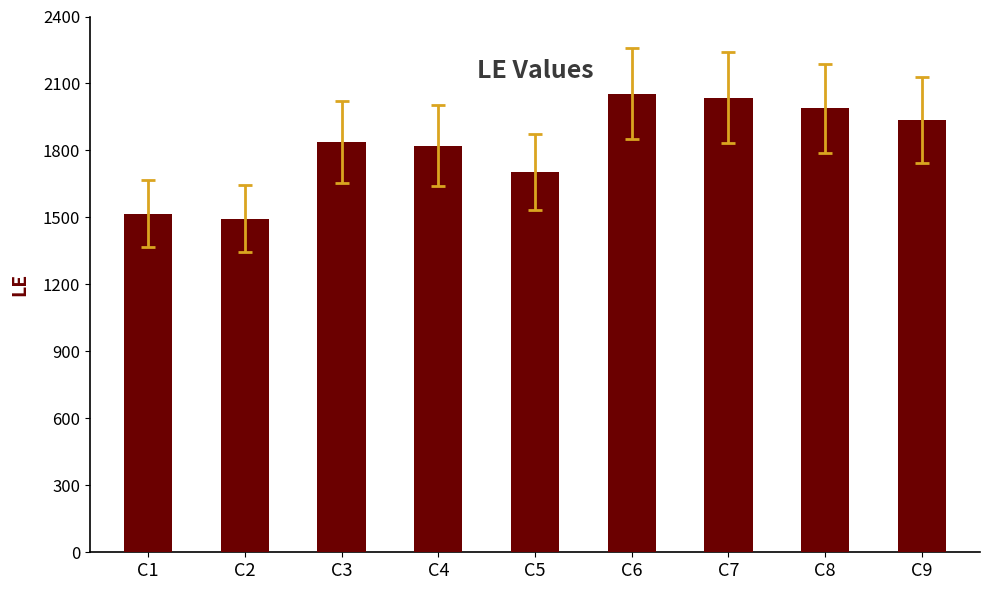

Between C9 and C5, which is larger?

C9